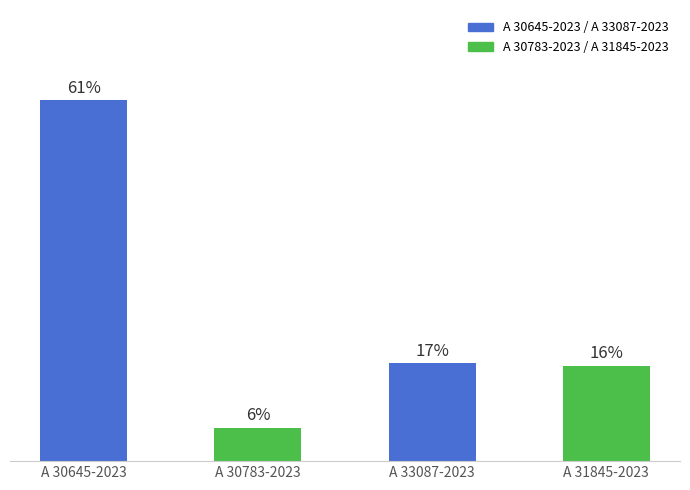

Rank the categories by value from lowest to highest.

A 30783-2023, A 31845-2023, A 33087-2023, A 30645-2023